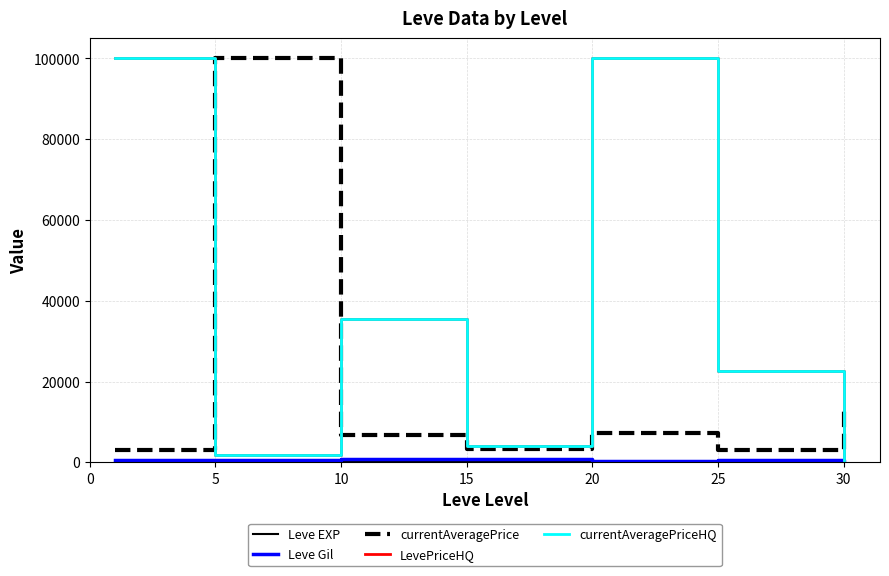

Which series has the largest total across all categories?

LevePriceHQ